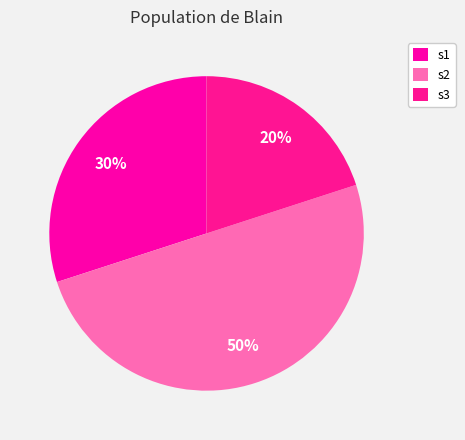

Is there a majority slice in this chart?

No